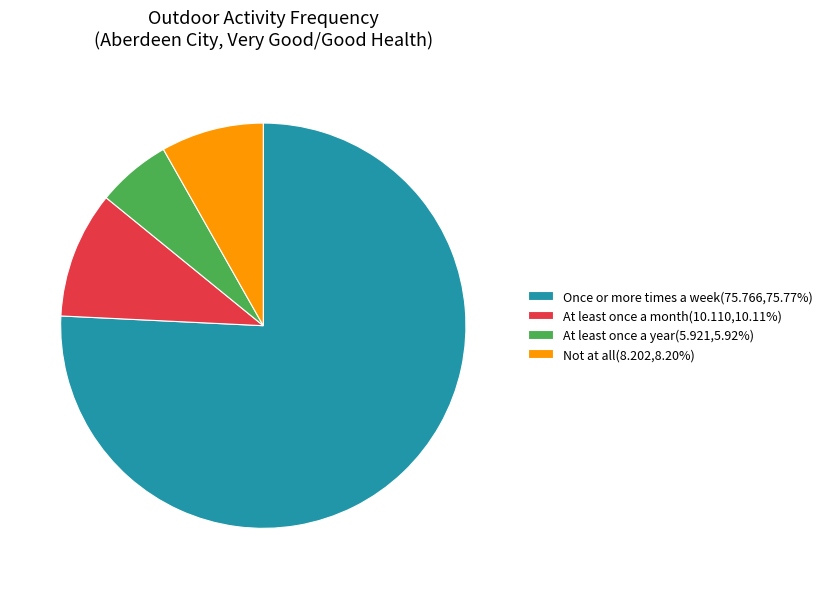

Approximately how many times larger is the value at Once or more times a week compared to Not at all?

9.2